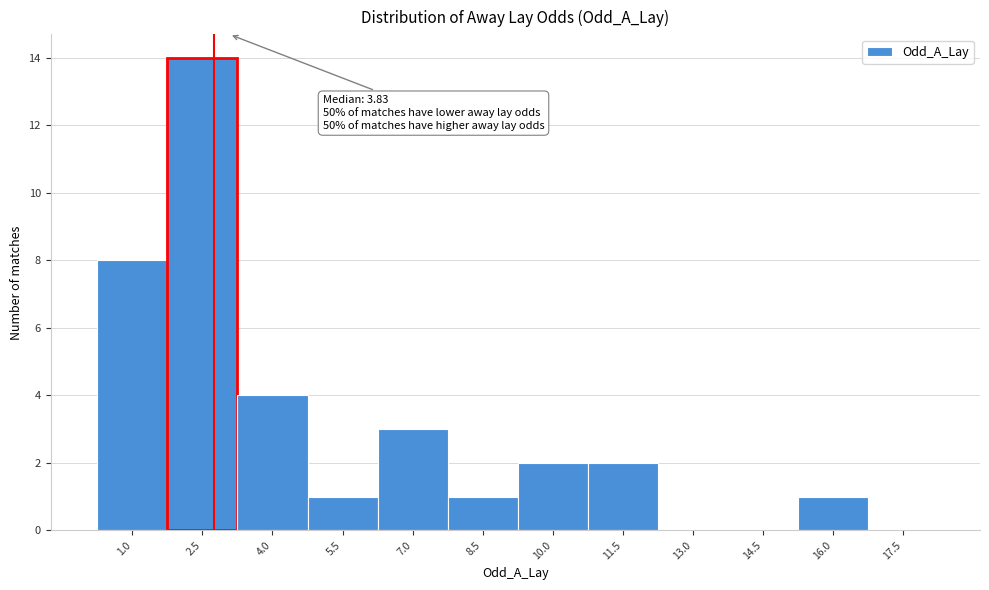

Reading right to left, list all the values displayed in this chart.

17.5=0	16.0=1	14.5=0	13.0=0	11.5=2	10.0=2	8.5=1	7.0=3	5.5=1	4.0=4	2.5=14	1.0=8